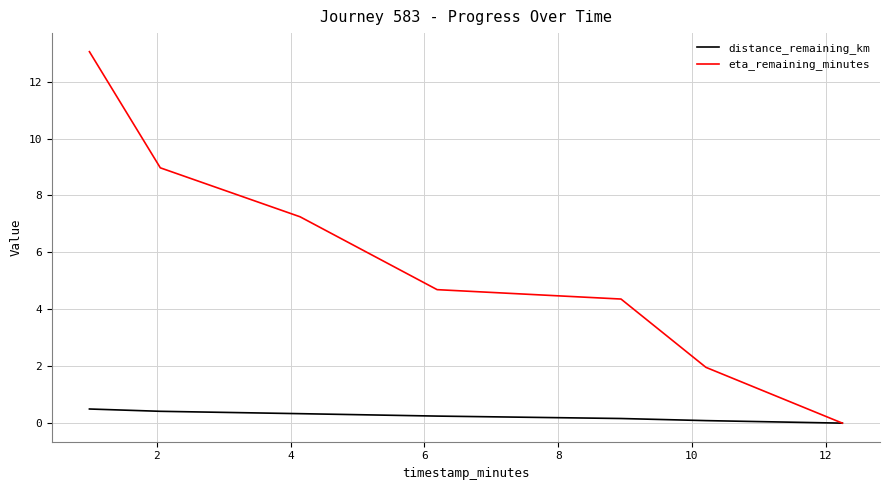

Is this an area chart (filled region under the line)?

No